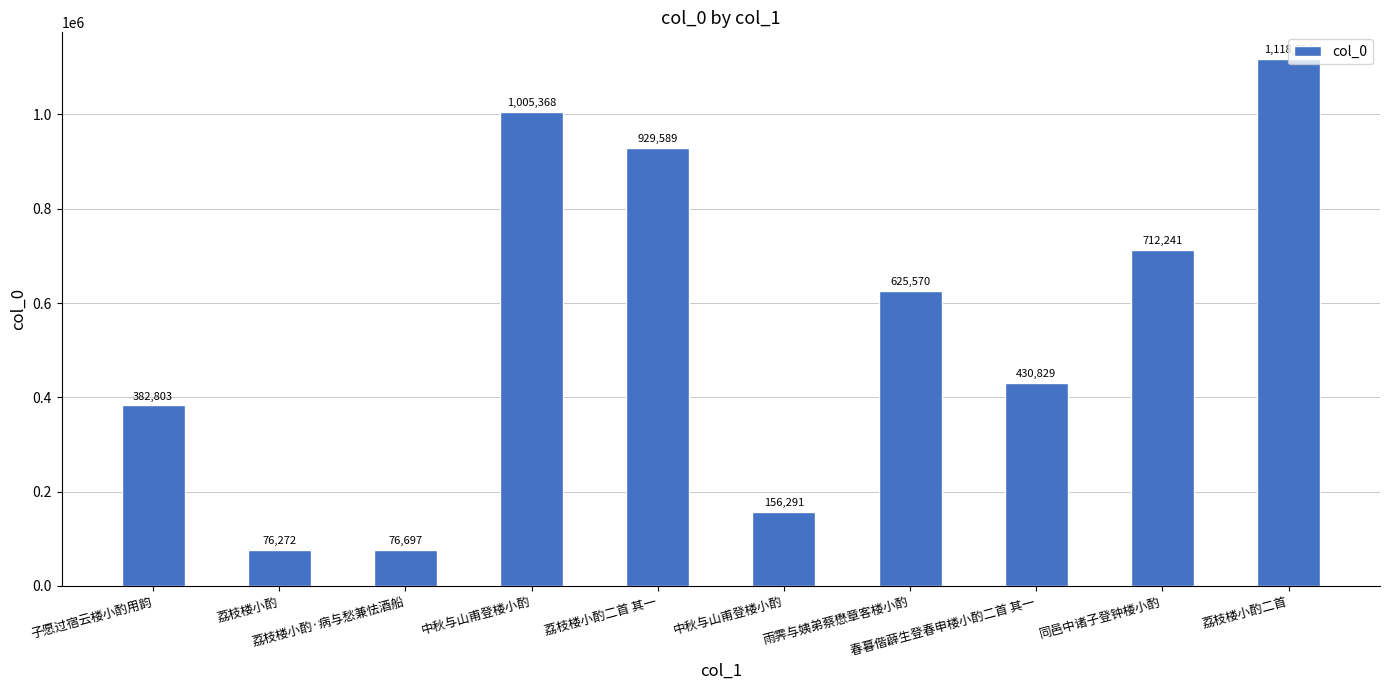

Reading left to right, what are all the values shown in this chart?

382803	76272	76697	1005368	929589	156291	625570	430829	712241	1118214